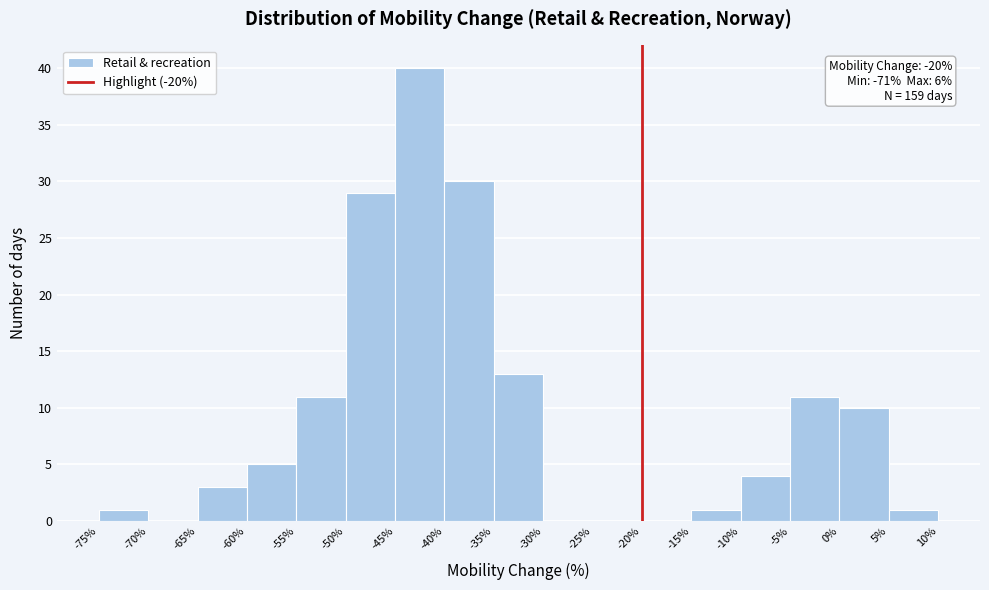

Over which range of the x-axis is the bar tallest?

-45% to -40%